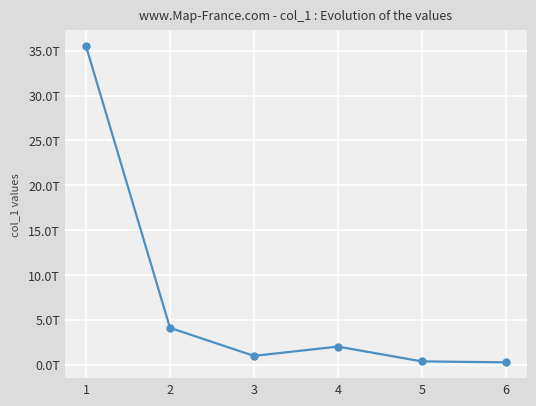

What is the smallest value displayed?

256109037524